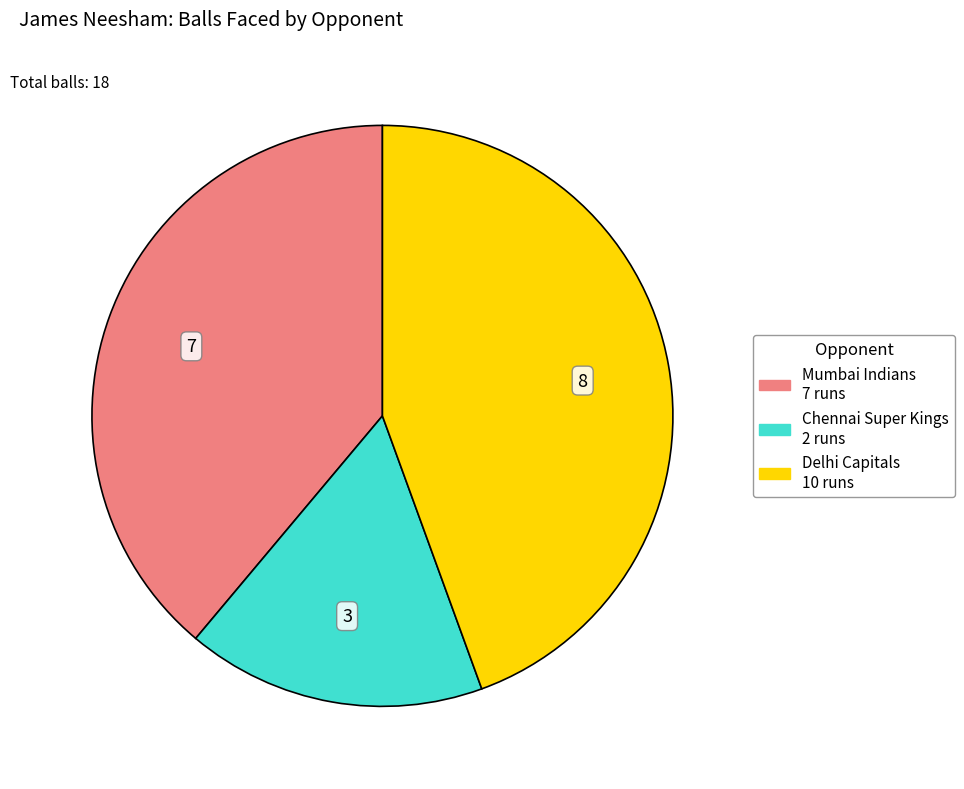

Does any single category account for the majority?

No